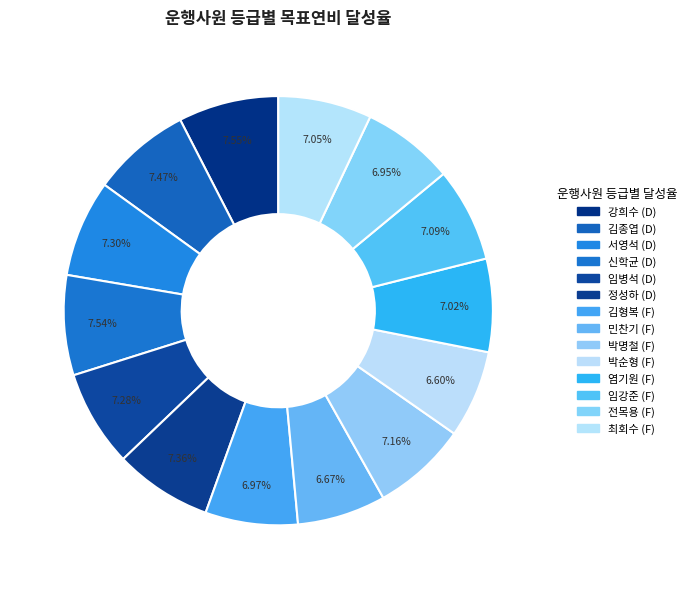

To the nearest percent, what percentage of the pie is 염기원 (F)?

7%